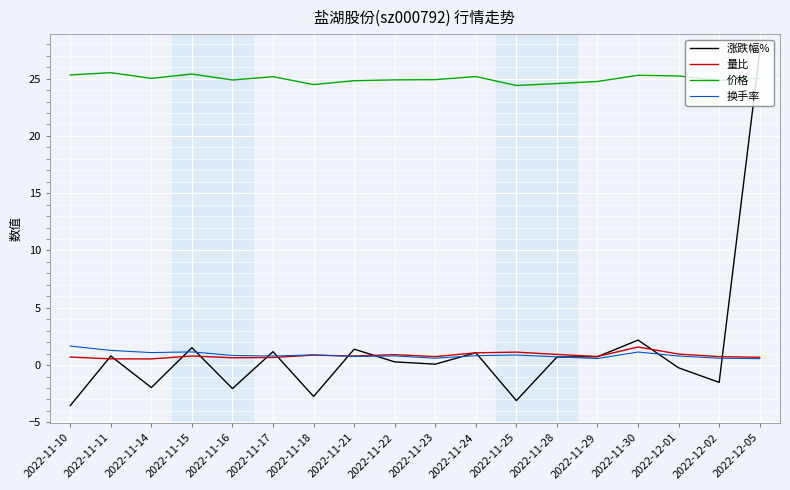

At how many categories does at least one series exceed 16?

18